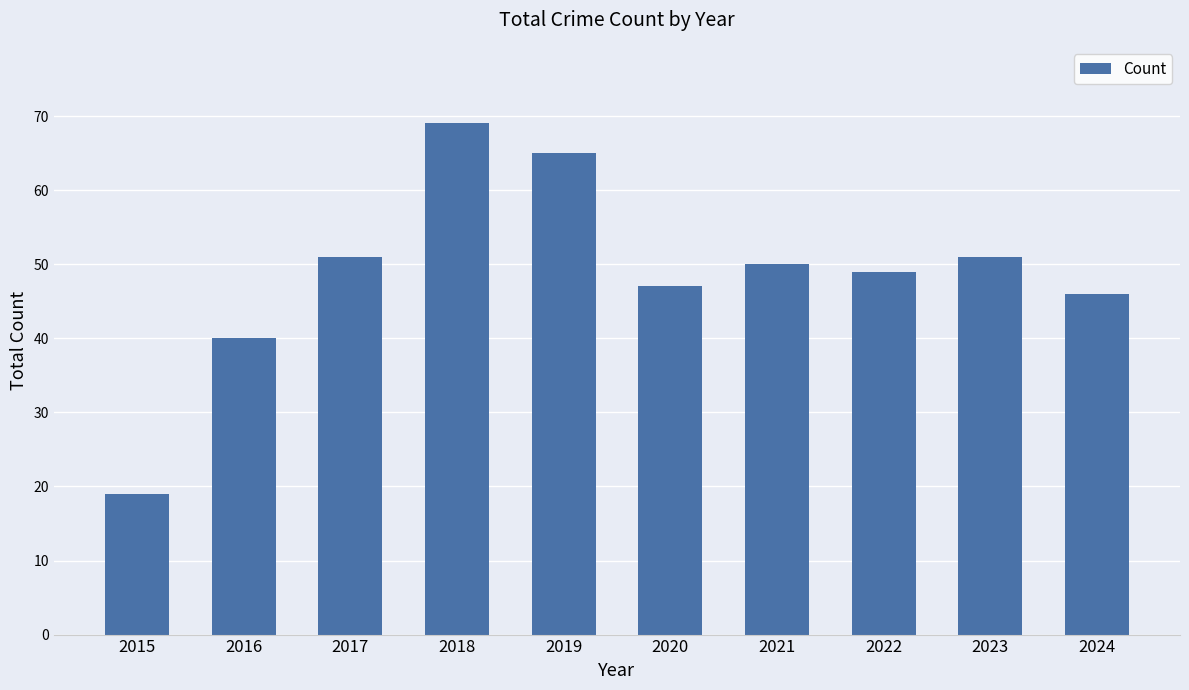

Reading left to right, what are all the values shown in this chart?

2015=19	2016=40	2017=51	2018=69	2019=65	2020=47	2021=50	2022=49	2023=51	2024=46